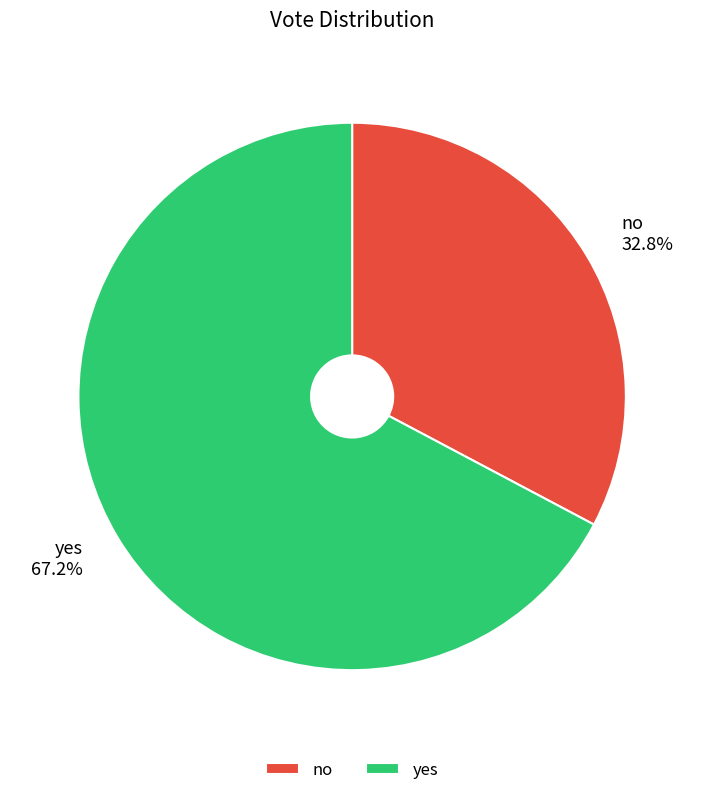

How many segments does this pie chart have?

2